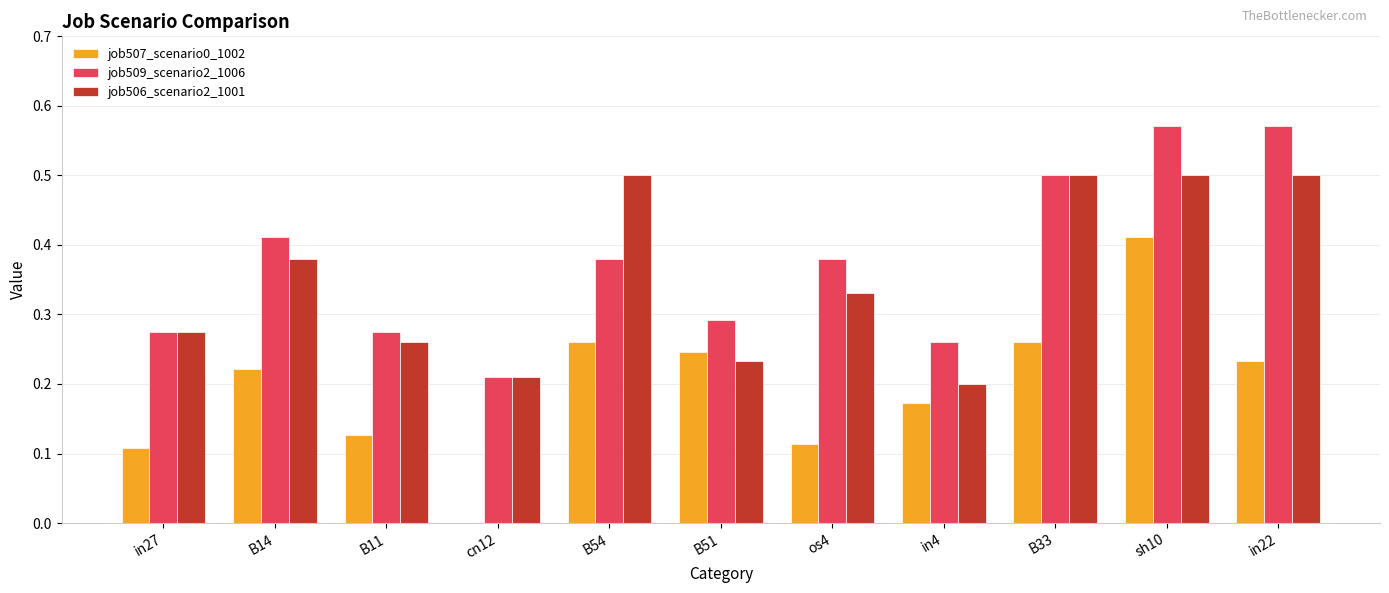

What is the sum of the job506_scenario2_1001 values at B11 and B33?

0.8